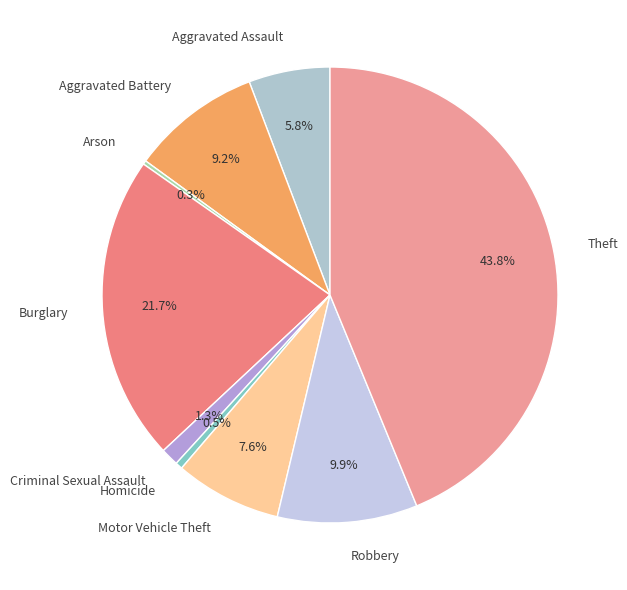

Do Motor Vehicle Theft and Robbery together represent more than half of the pie?

No